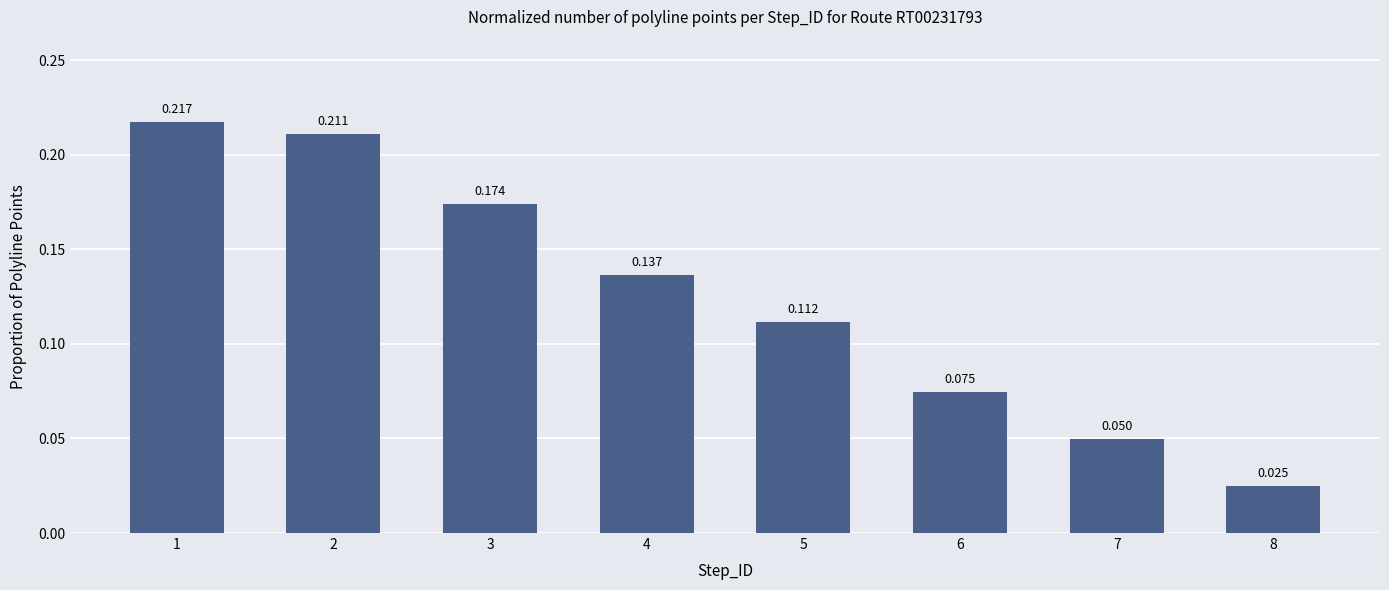

What is the sum of the values at 6 and 1?

0.3